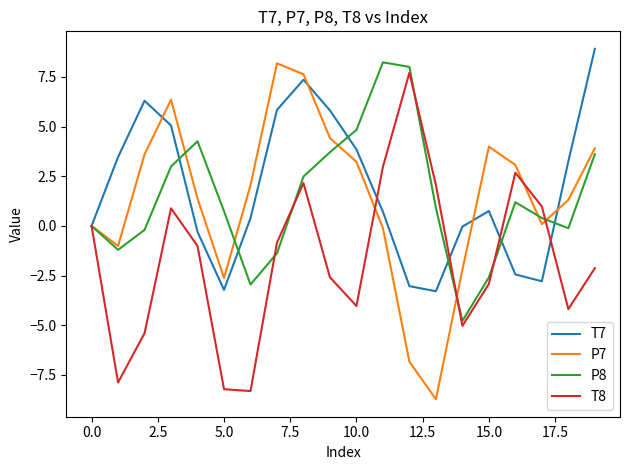

True or false: T7 and P8 cross at least once.

True